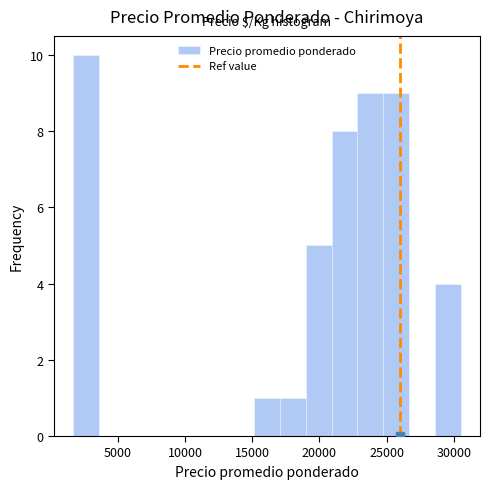

Read against the x-axis, roughly where is the centre of the tallest bar?

2500